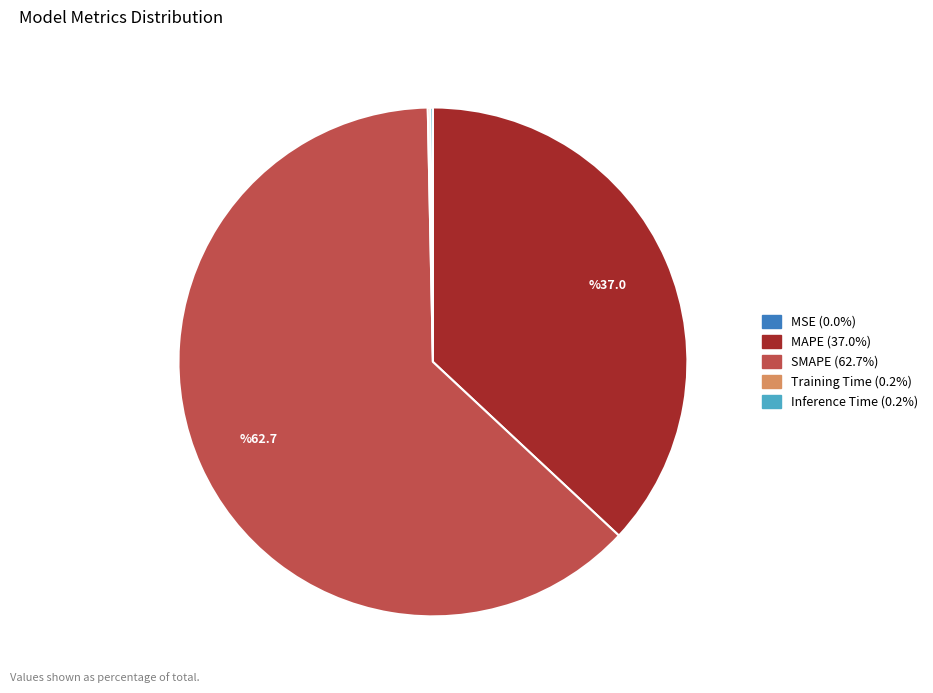

Which slice represents more than half of the pie?

SMAPE